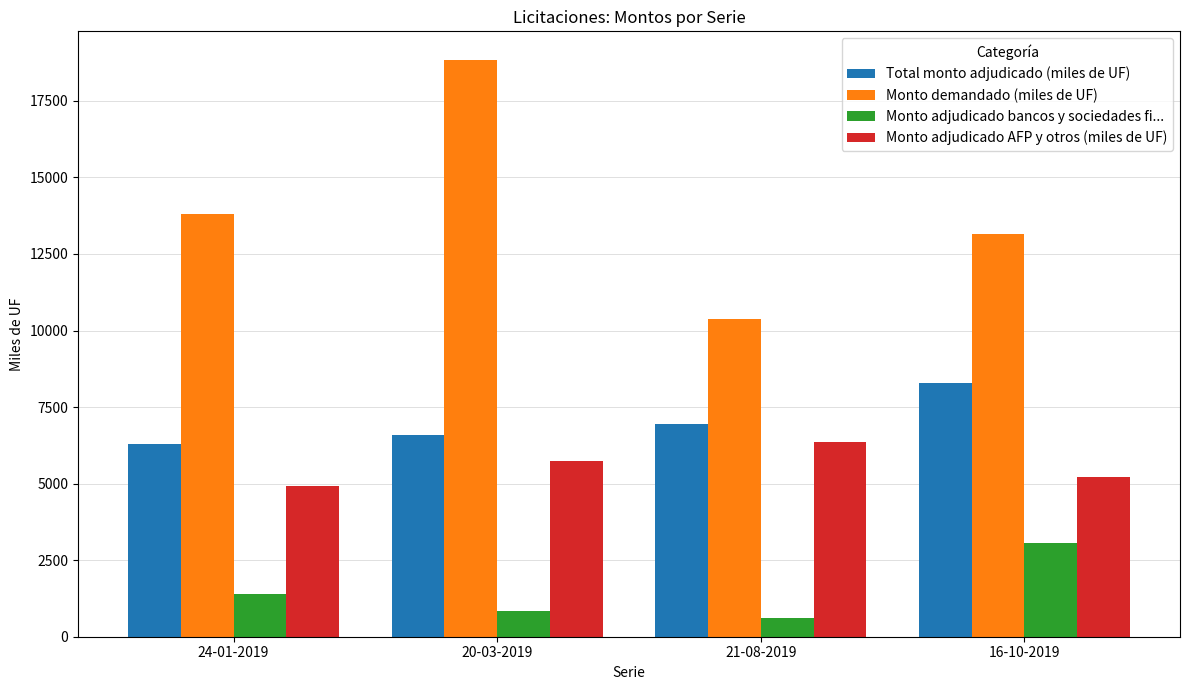

What is the spread (max minus min) of values at 21-08-2019?

9770